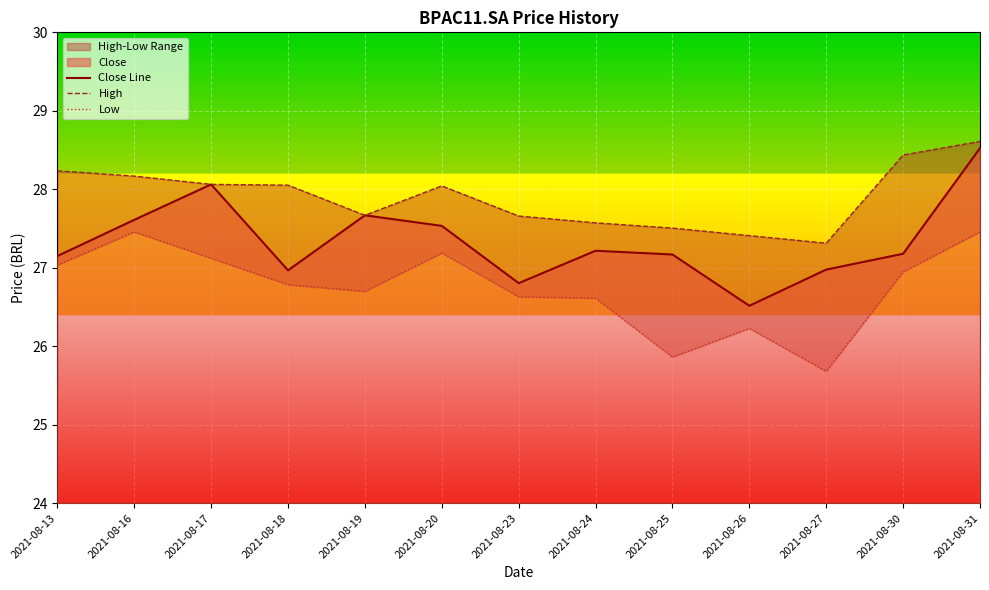

At which category does High reach its first local peak?

2021-08-20